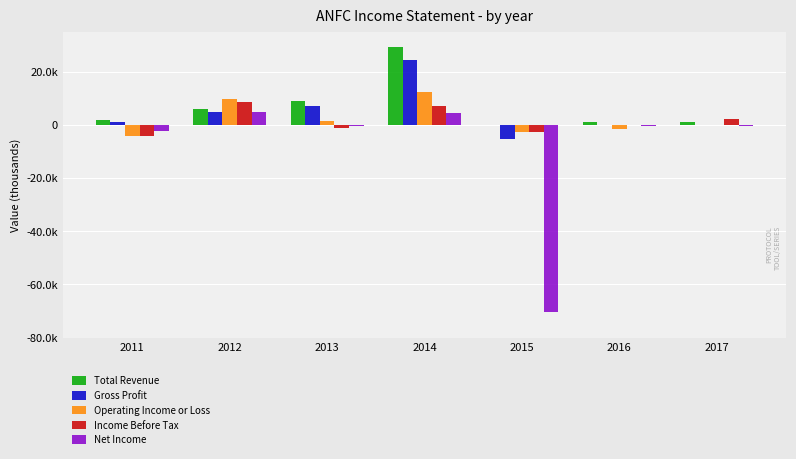

Is it true that Net Income equals -220 at 2016?

False